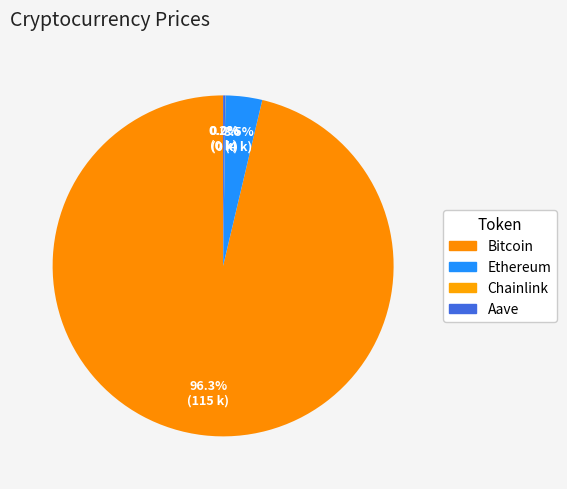

What is the largest slice in the pie chart?

Bitcoin